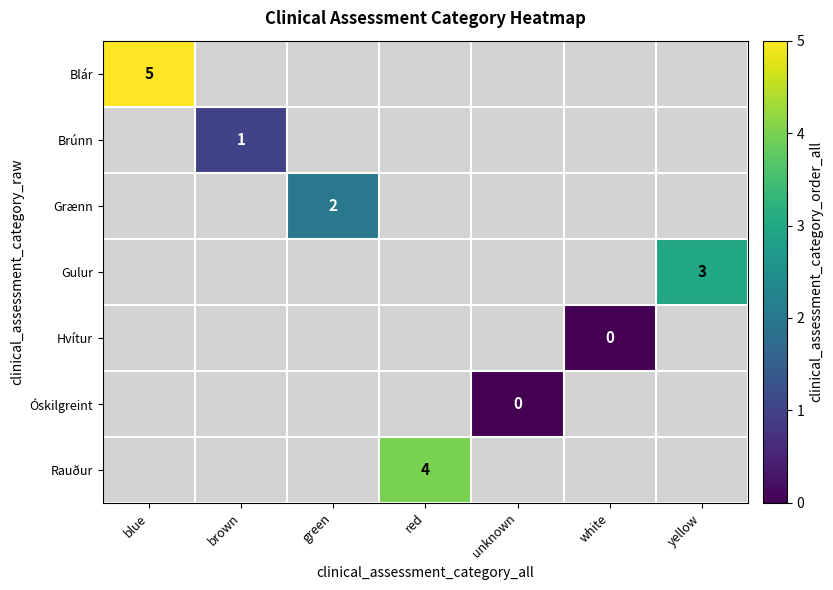

Is the value of Rauður at white greater than the value of Óskilgreint at brown?

No